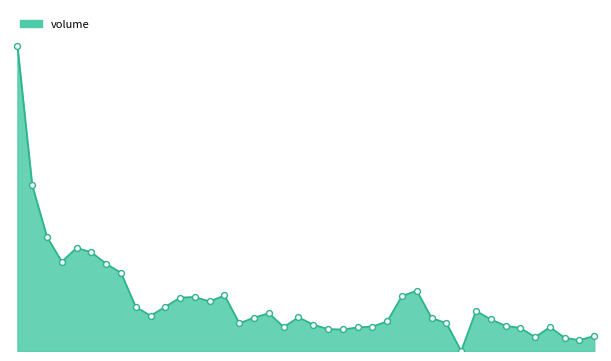

Is this an area chart (filled region under the line)?

Yes